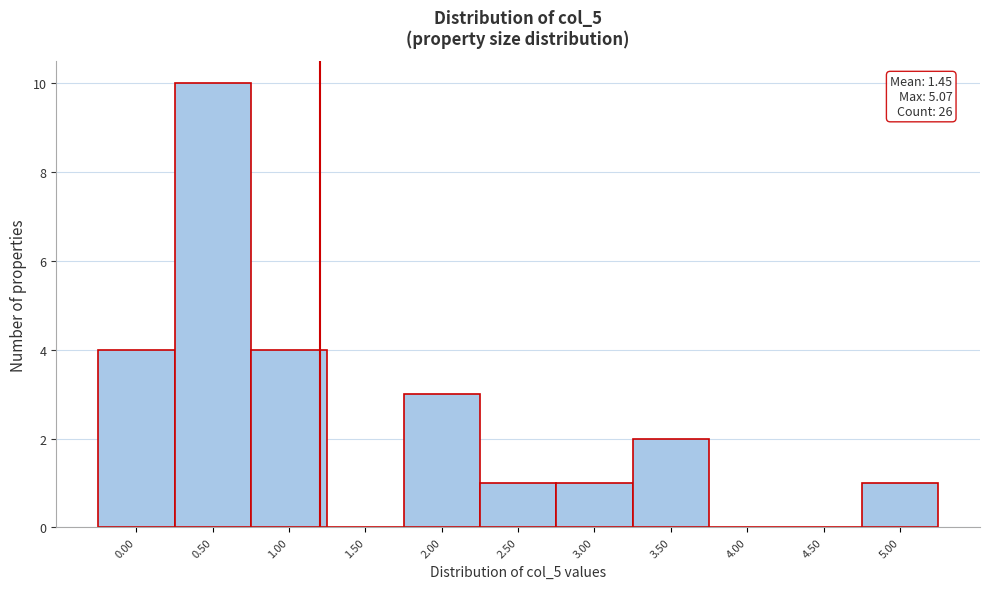

Reading right to left, transcribe all the data shown in this chart.

5.00=1	4.50=0	4.00=0	3.50=2	3.00=1	2.50=1	2.00=3	1.50=0	1.00=4	0.50=10	0.00=4